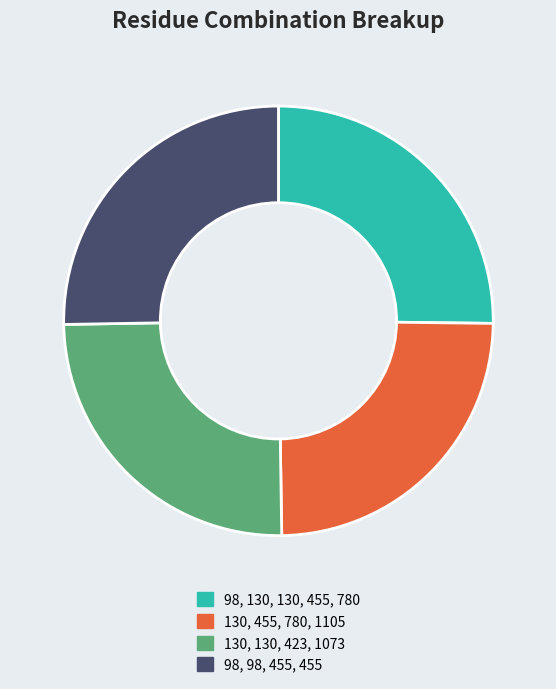

The 130, 130, 423, 1073 slice represents 25% of the pie. True or false?

True